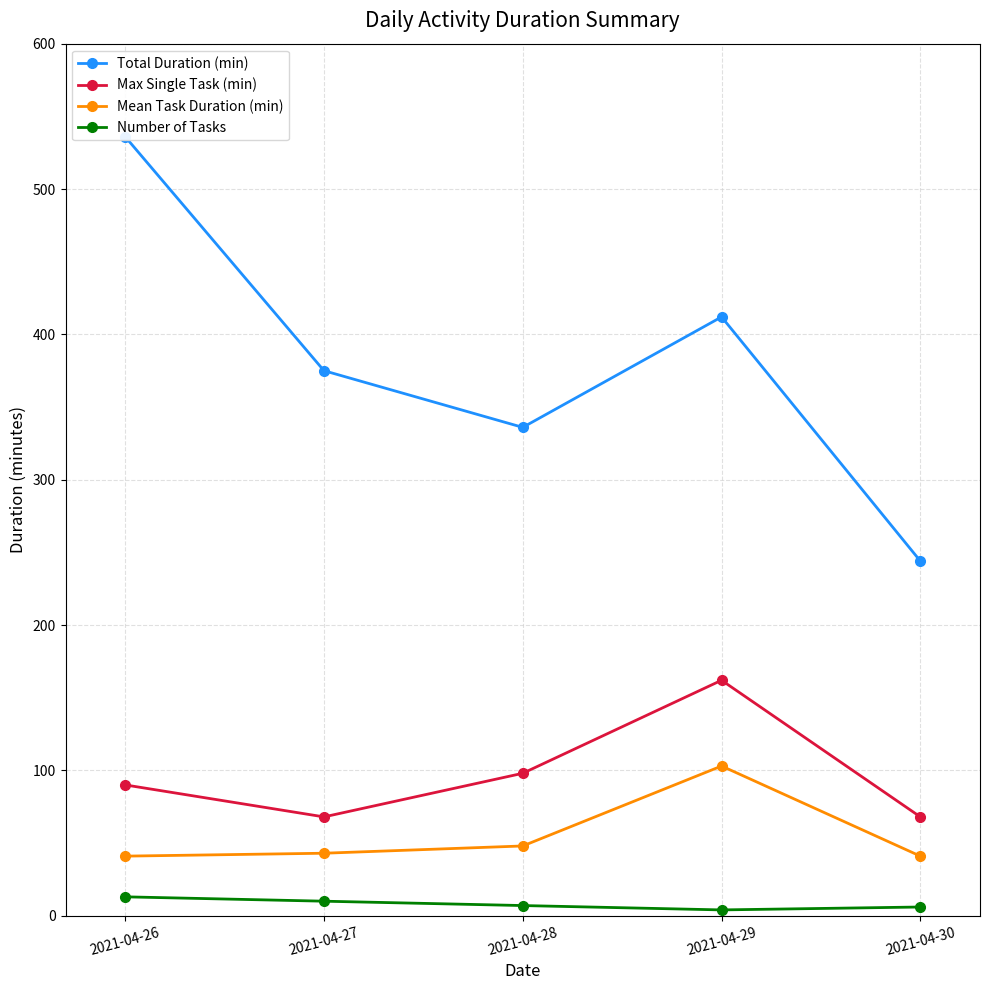

True or false: Total Duration (min) and Mean Task Duration (min) intersect in this chart.

False